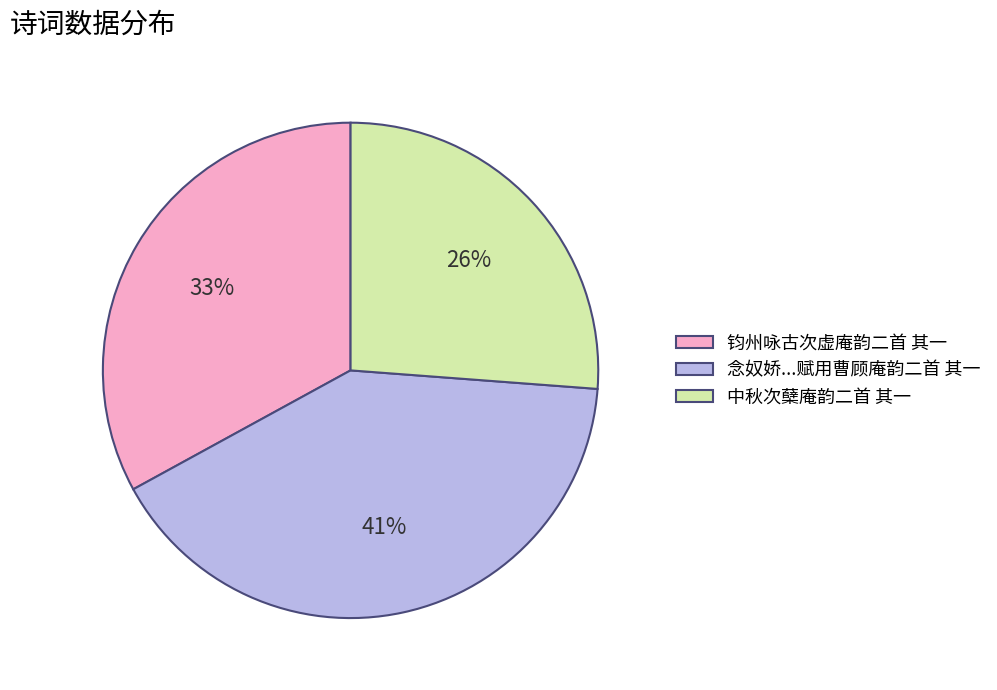

To the nearest percent, what is the combined percentage of 钧州咏古次虚庵韵二首 其一 and 中秋次蘖庵韵二首 其一?

59%